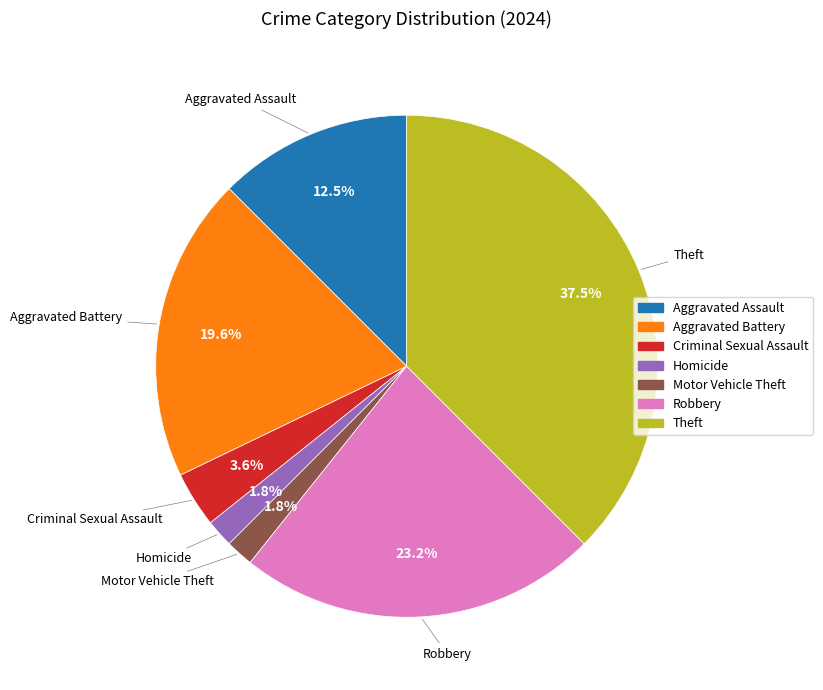

How many segments does this pie chart have?

7